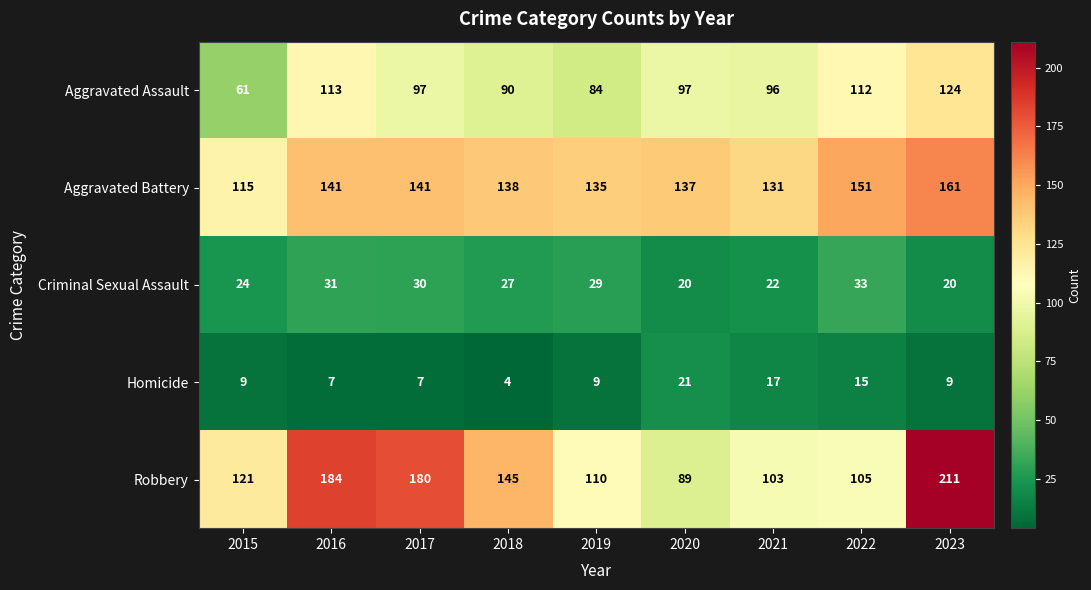

At which category does the chart reach its minimum across all series?

2018